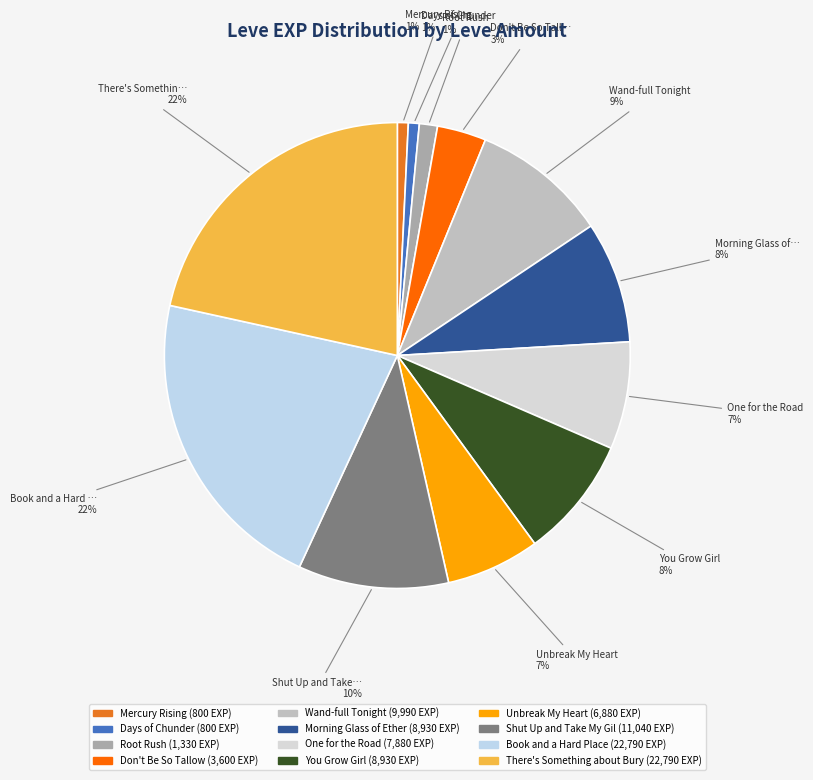

Is there any slice that represents more than half of the pie?

No